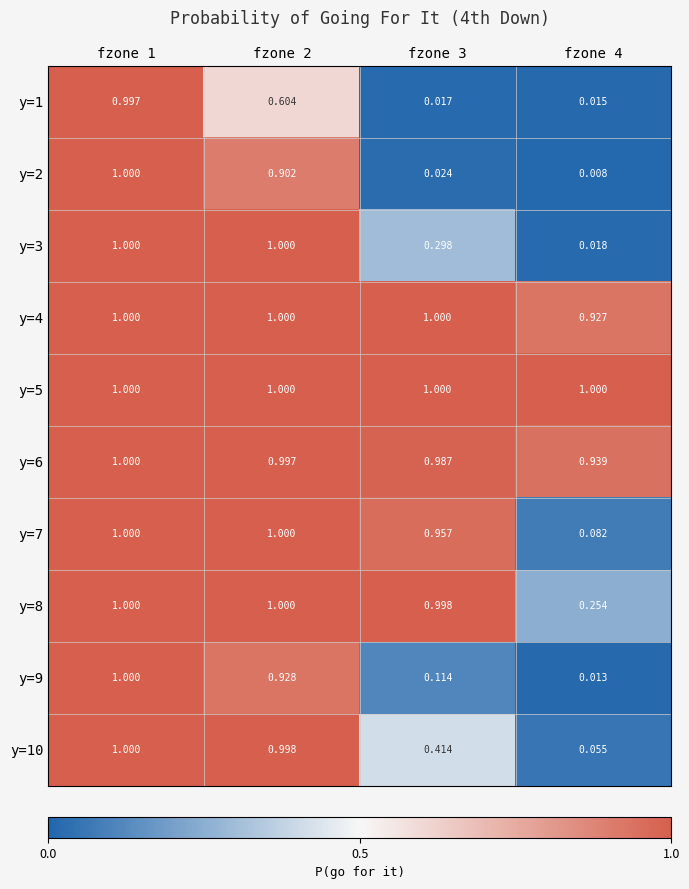

Which series has the widest spread of values?

y=2